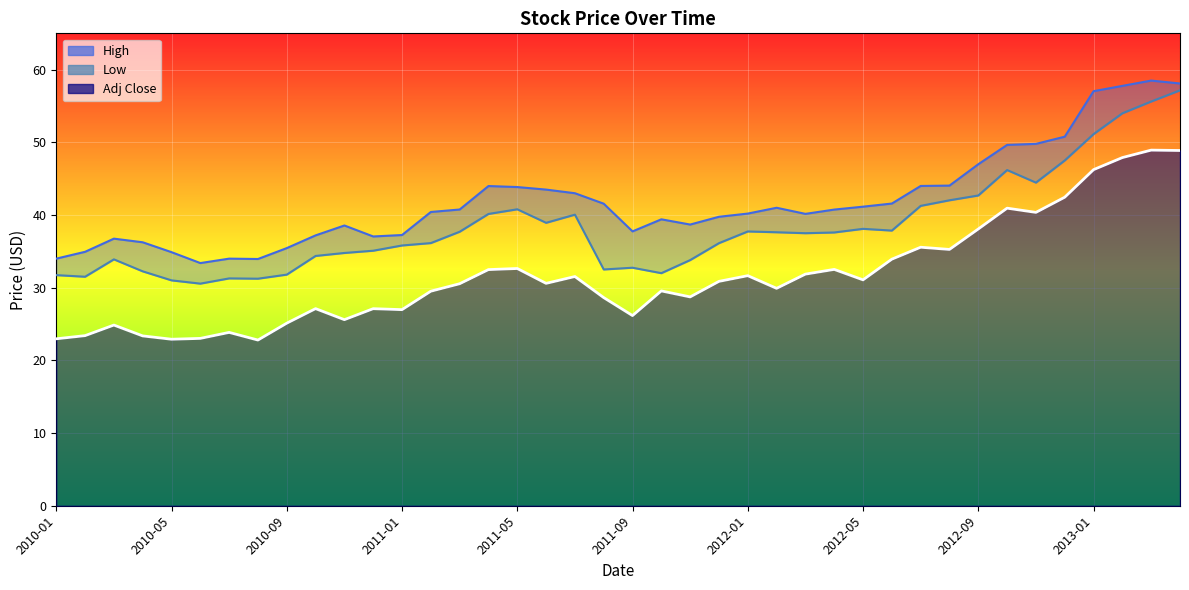

What is the sum of the High values at 2011-04 and 2011-03?

84.8